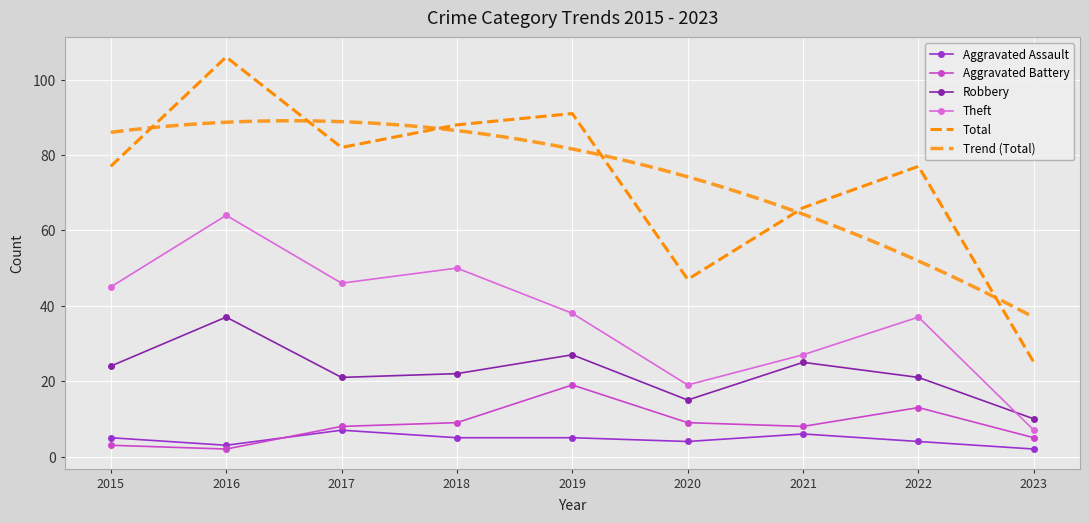

At which category does Theft reach its first local peak?

2016